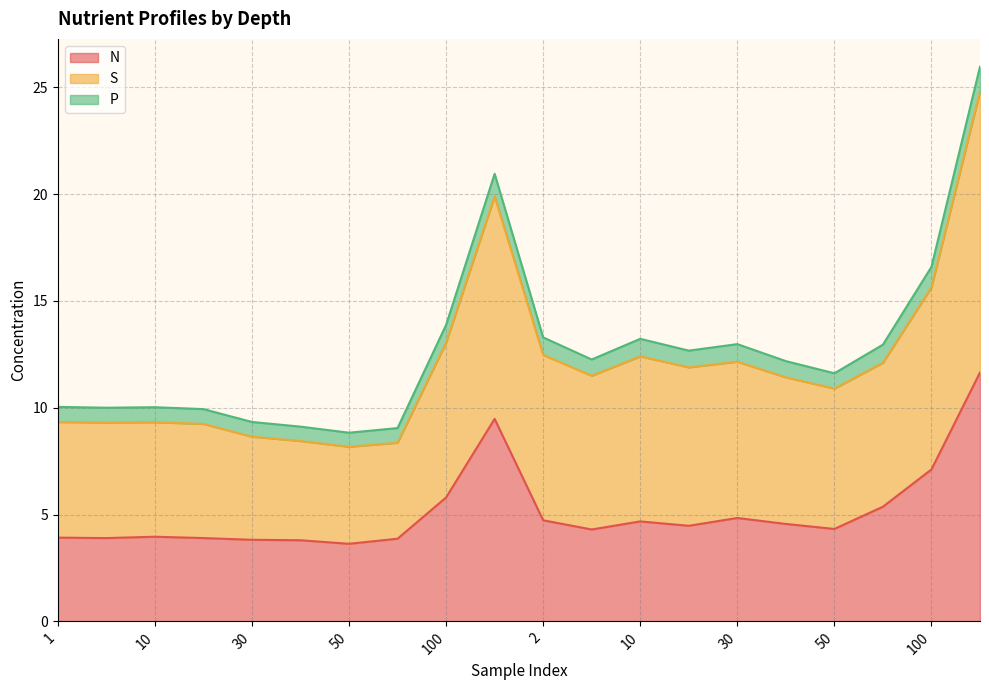

Where does the N series first go above 4?

100